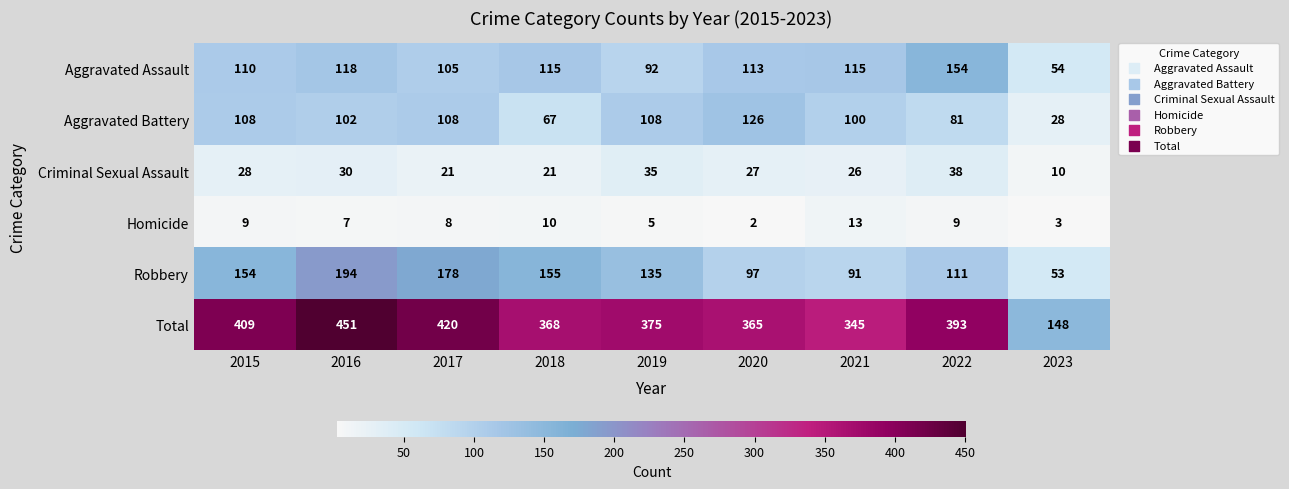

List the series in order of their peak value, highest first.

Total, Robbery, Aggravated Assault, Aggravated Battery, Criminal Sexual Assault, Homicide